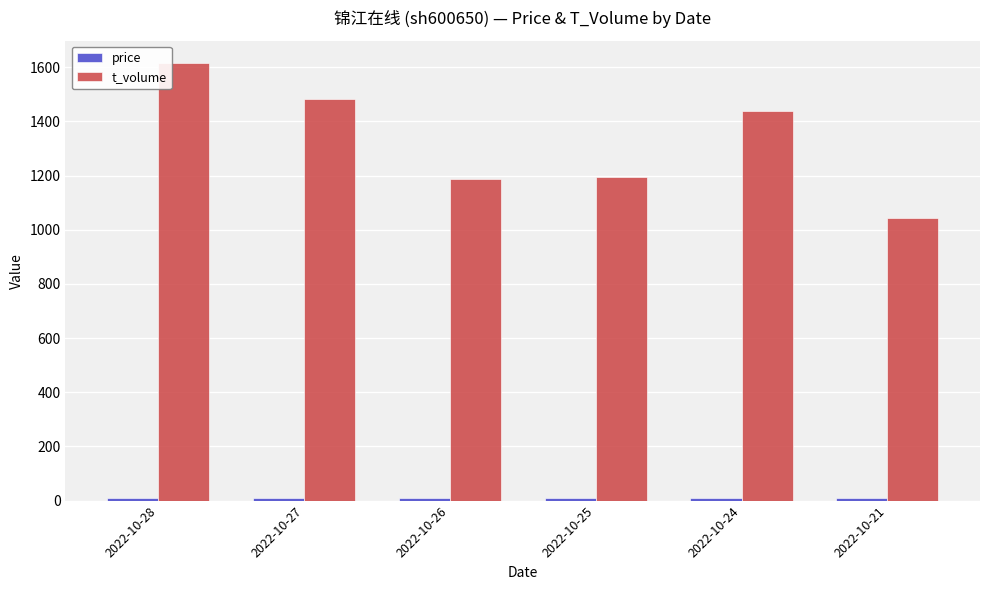

Does the chart contain stacked bars?

No